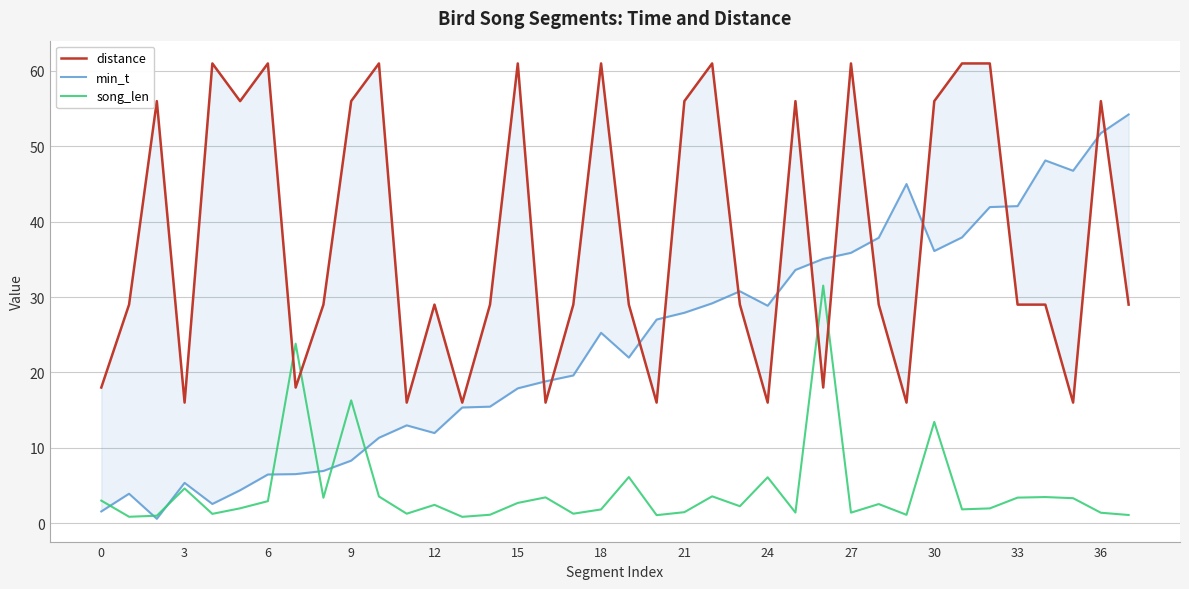

What is the label of the 36th point from the left?

35